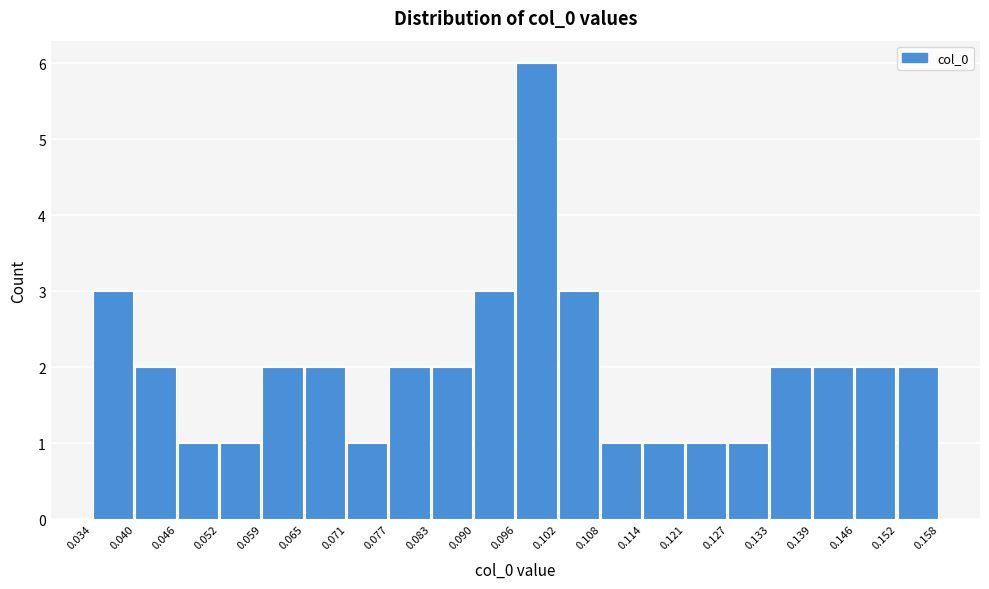

Reading left to right, transcribe this chart: for each bar, give the range it covers on the x-axis and its height. The values are not printed on the chart, so give them approximately, as read against the axis.

0.034 to 0.040: 3
0.040 to 0.046: 2
0.046 to 0.052: 1
0.052 to 0.059: 1
0.059 to 0.065: 2
0.065 to 0.071: 2
0.071 to 0.077: 1
0.077 to 0.083: 2
0.083 to 0.090: 2
0.090 to 0.096: 3
0.096 to 0.102: 6
0.102 to 0.108: 3
0.108 to 0.114: 1
0.114 to 0.121: 1
0.121 to 0.127: 1
0.127 to 0.133: 1
0.133 to 0.139: 2
0.139 to 0.146: 2
0.146 to 0.152: 2
0.152 to 0.158: 2